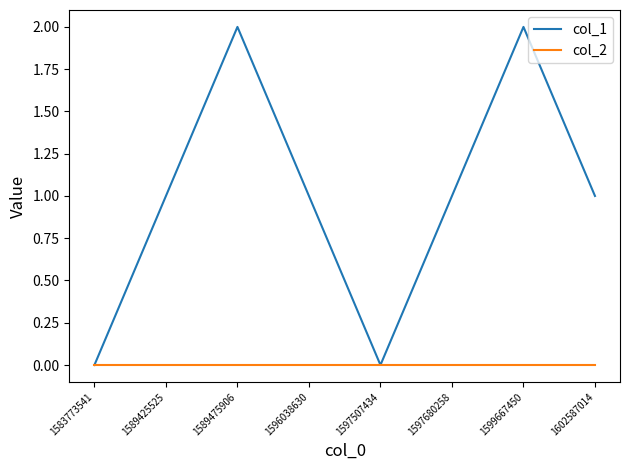

Which series has the largest total across all categories?

col_1